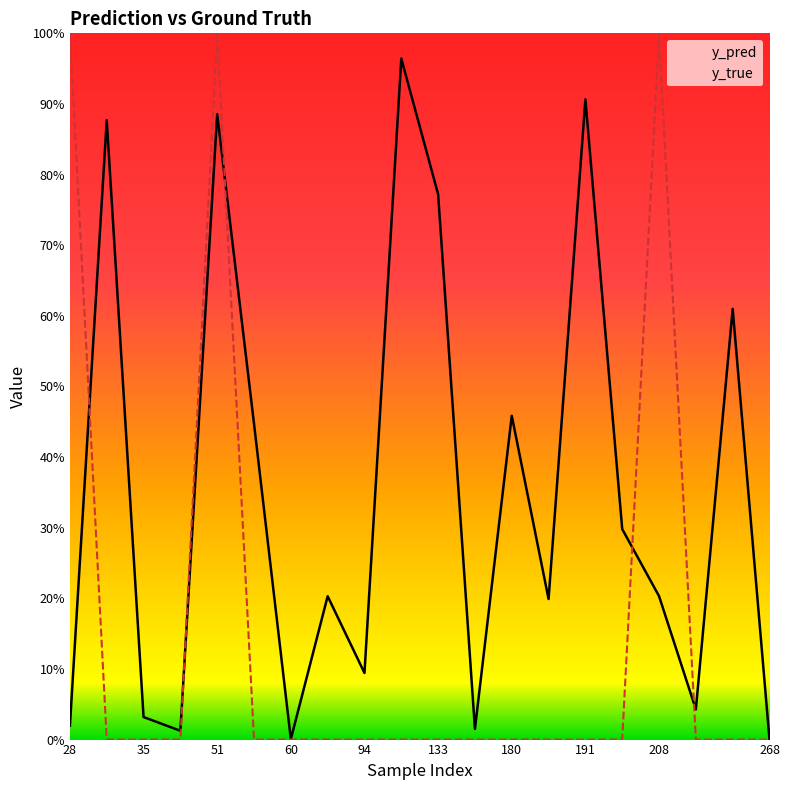

List the series in order of their overall mean, highest first.

y_pred, y_true